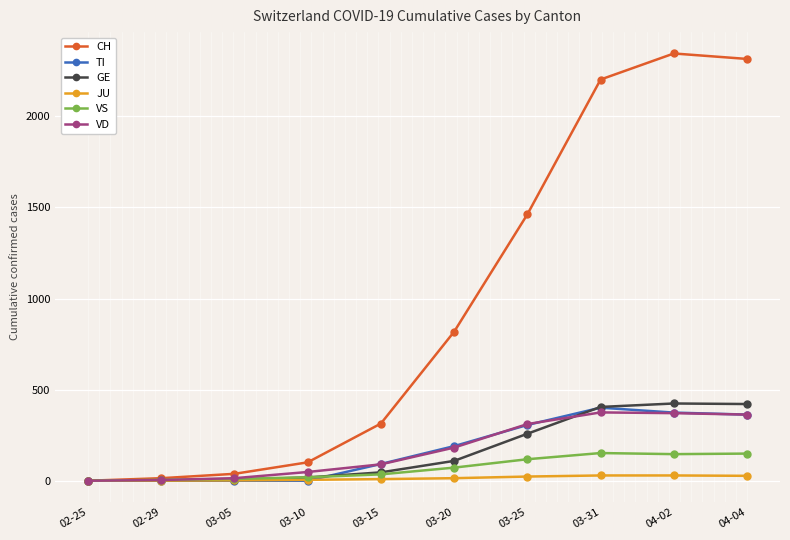

True or false: CH has more than 0 interior local peaks.

True